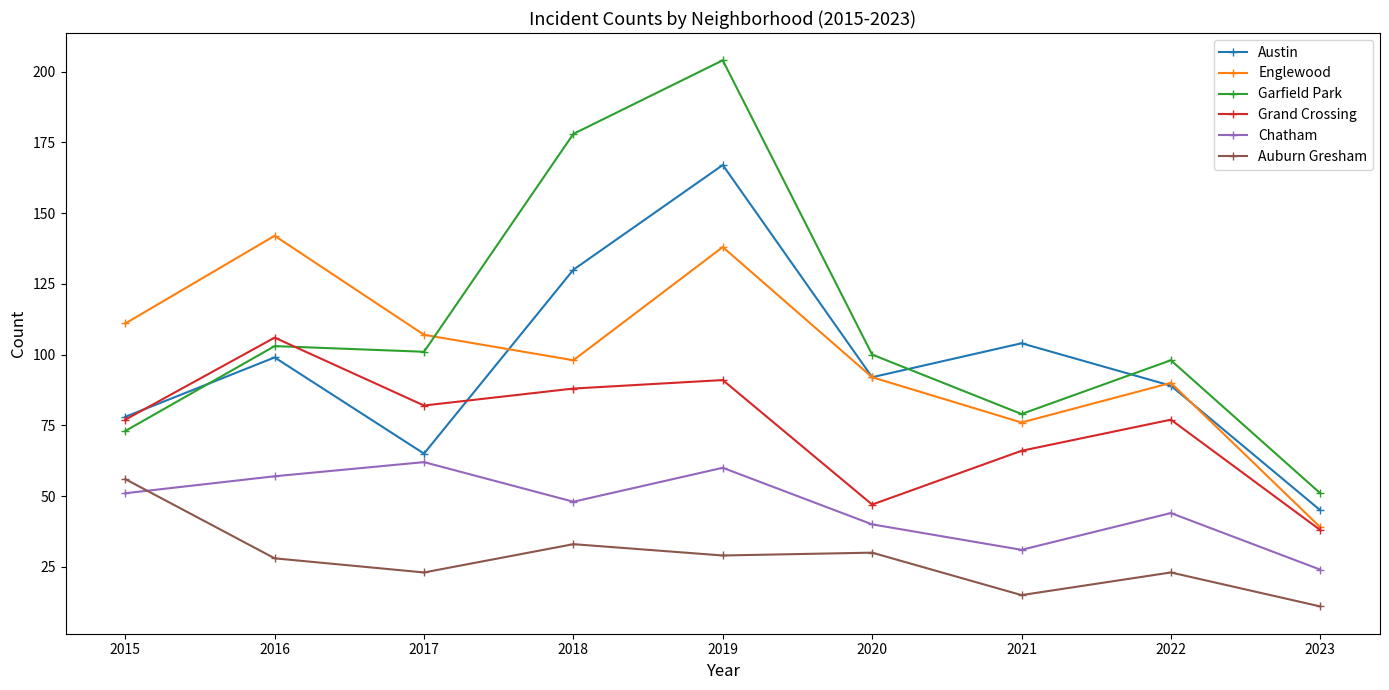

Count the number of data series in this chart.

6